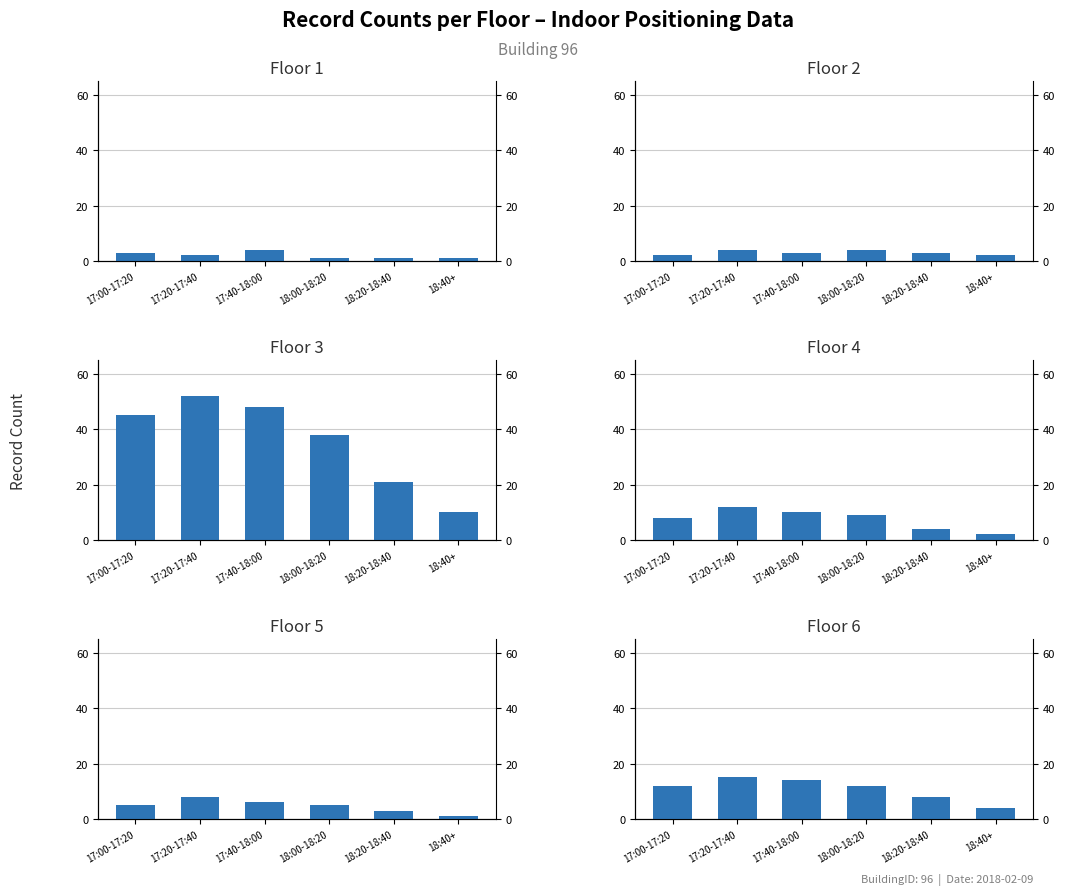

Reading left to right, what are all the values shown in this chart?

Floor 1: 17:00-17:20=3	17:20-17:40=2	17:40-18:00=4	18:00-18:20=1	18:20-18:40=1	18:40+=1
Floor 2: 17:00-17:20=2	17:20-17:40=4	17:40-18:00=3	18:00-18:20=4	18:20-18:40=3	18:40+=2
Floor 3: 17:00-17:20=45	17:20-17:40=52	17:40-18:00=48	18:00-18:20=38	18:20-18:40=21	18:40+=10
Floor 4: 17:00-17:20=8	17:20-17:40=12	17:40-18:00=10	18:00-18:20=9	18:20-18:40=4	18:40+=2
Floor 5: 17:00-17:20=5	17:20-17:40=8	17:40-18:00=6	18:00-18:20=5	18:20-18:40=3	18:40+=1
Floor 6: 17:00-17:20=12	17:20-17:40=15	17:40-18:00=14	18:00-18:20=12	18:20-18:40=8	18:40+=4